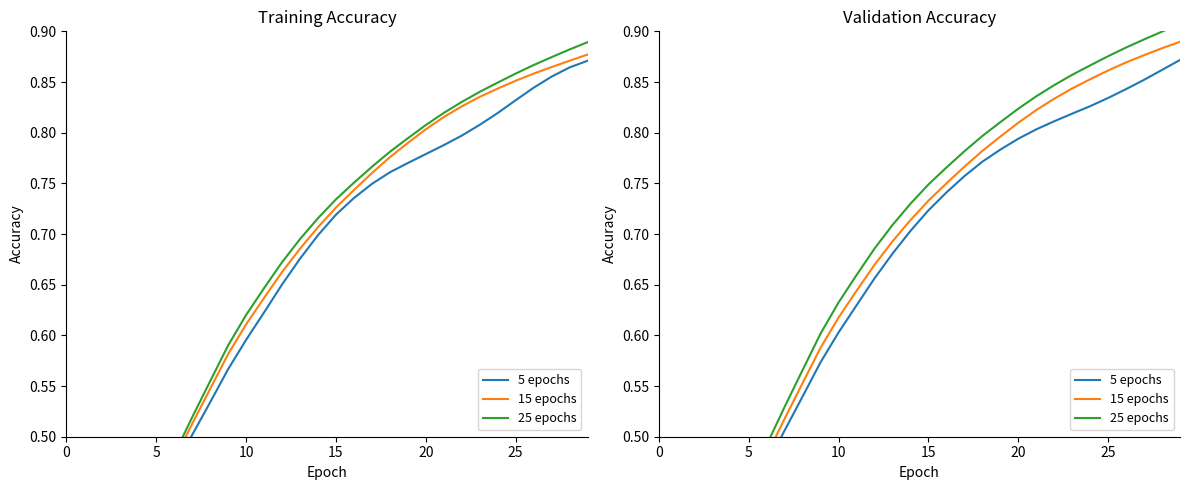

What is the sum of the 5 epochs values at 14 and 20?

1.5